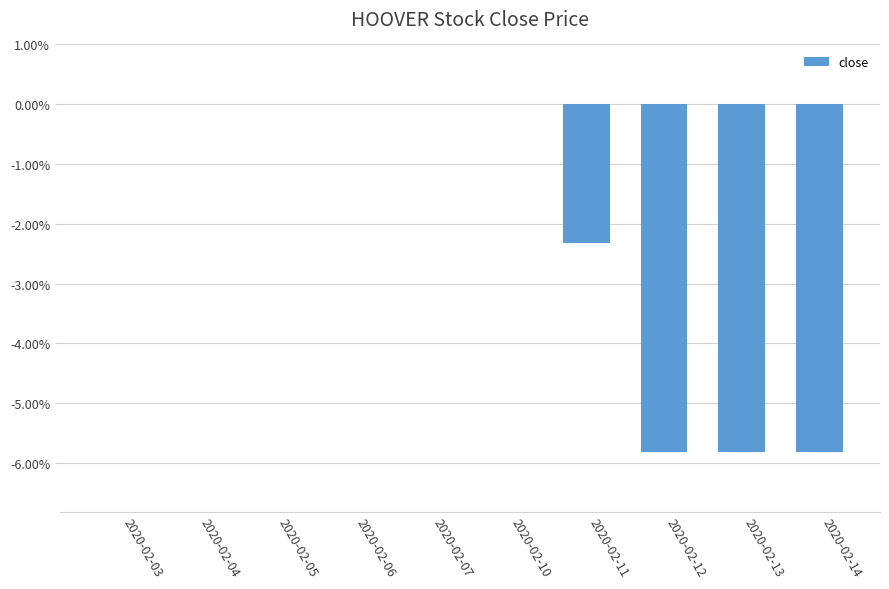

Reading right to left, transcribe all the data shown in this chart.

-0.1	-0.1	-0.1	-0.0	0.0	0.0	0.0	0.0	0.0	0.0